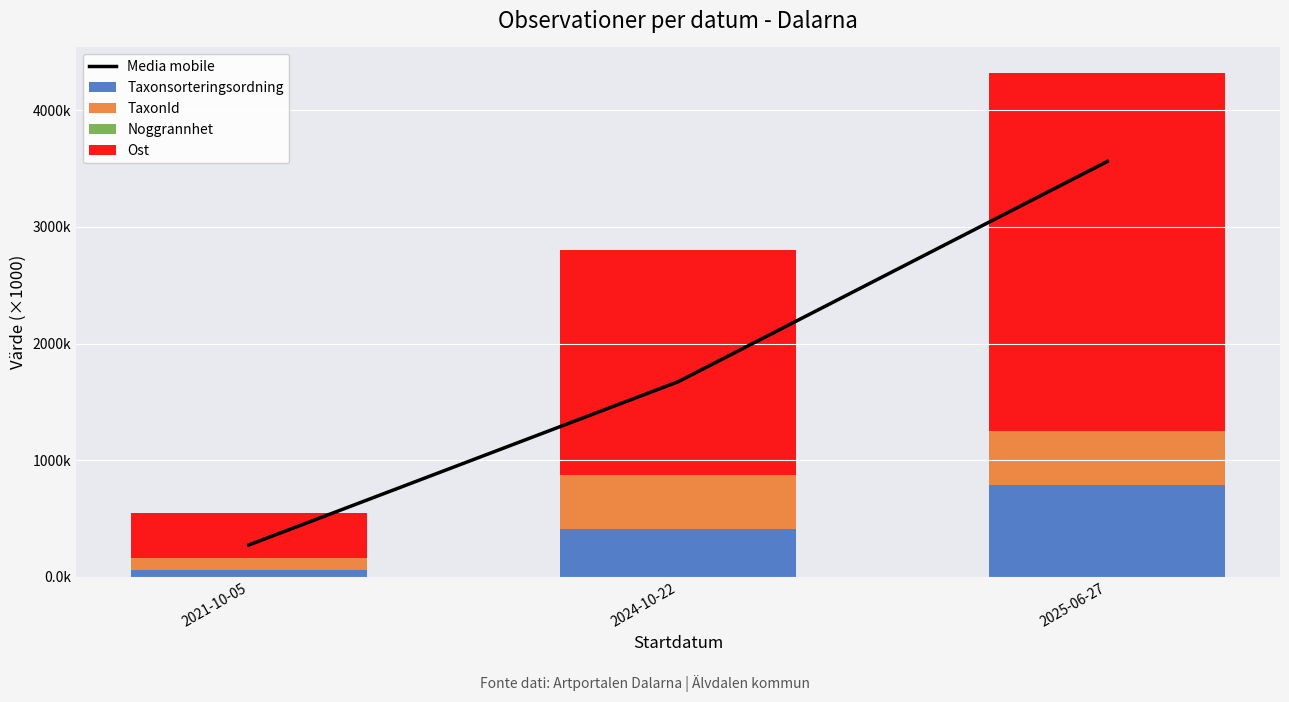

Between 2021-10-05 and 2025-06-27, which series saw the biggest shift?

Media mobile